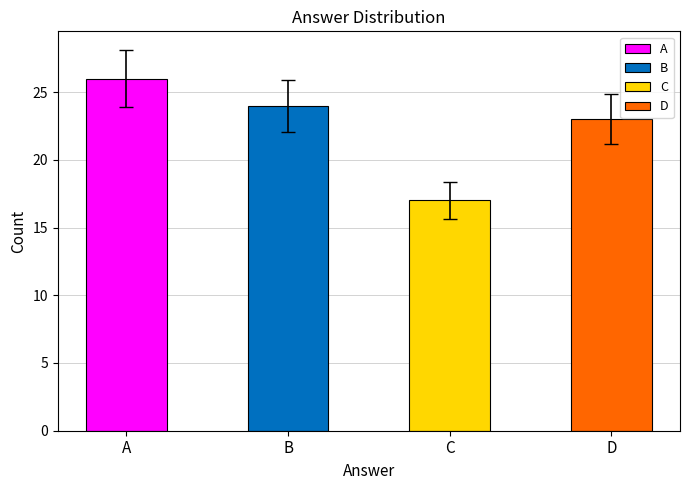

How many distinct data groups are displayed?

1